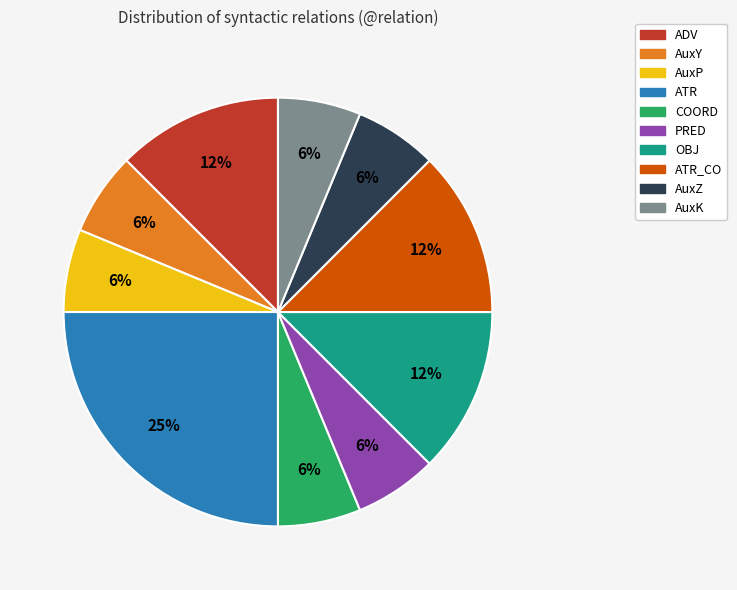

Is there any slice that represents more than half of the pie?

No